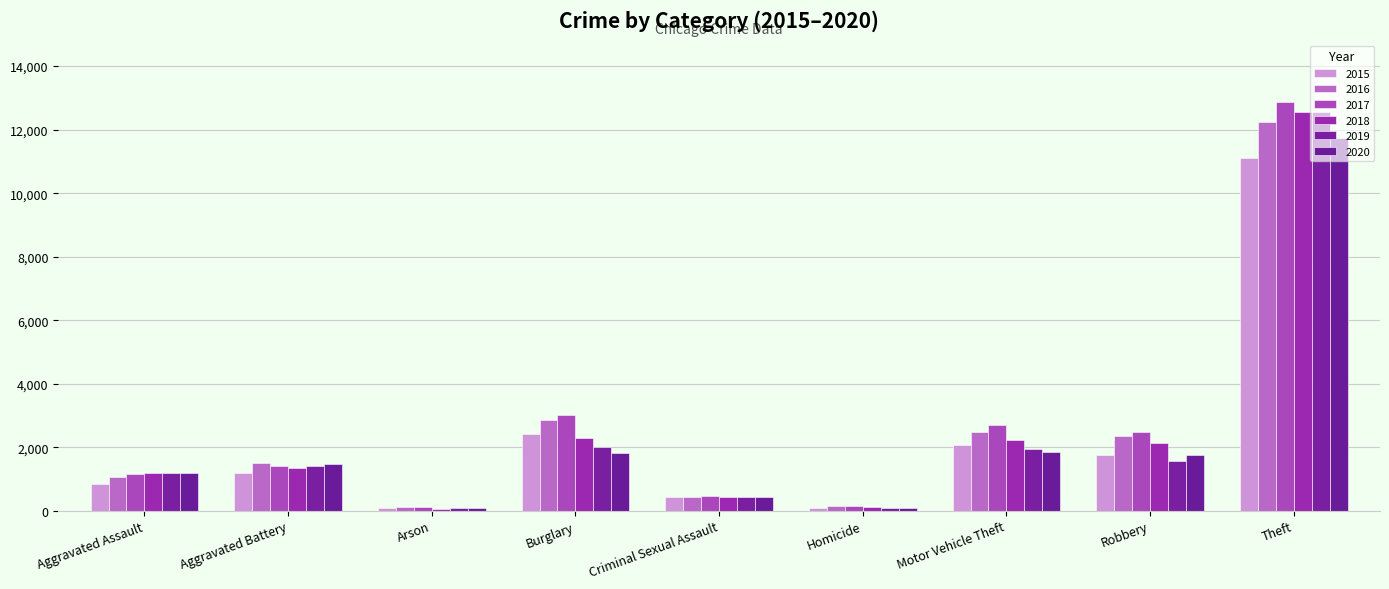

What is the label of the 9th bar from the left?

Theft